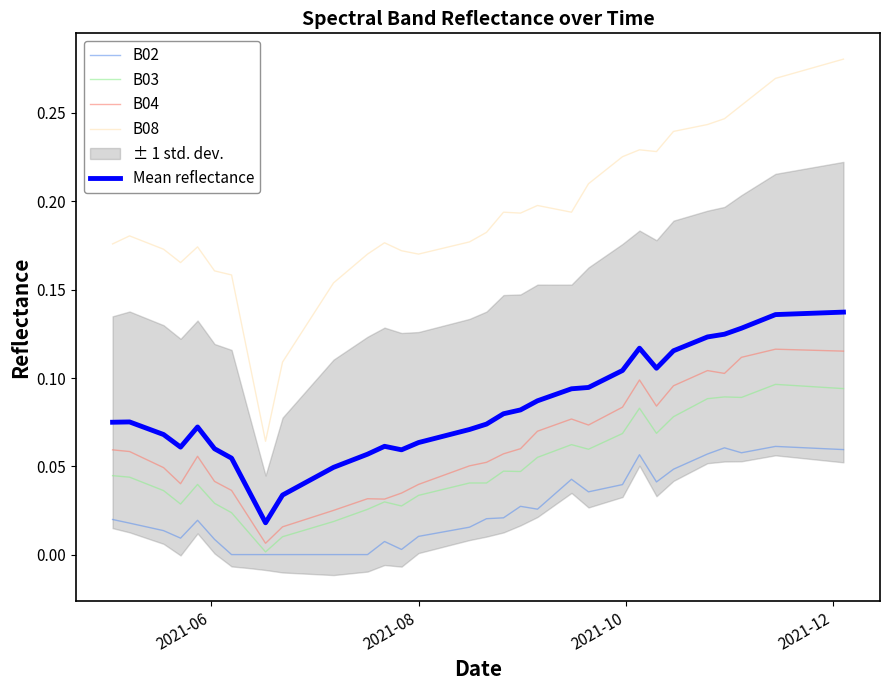

True or false: B08 and B02 intersect in this chart.

False